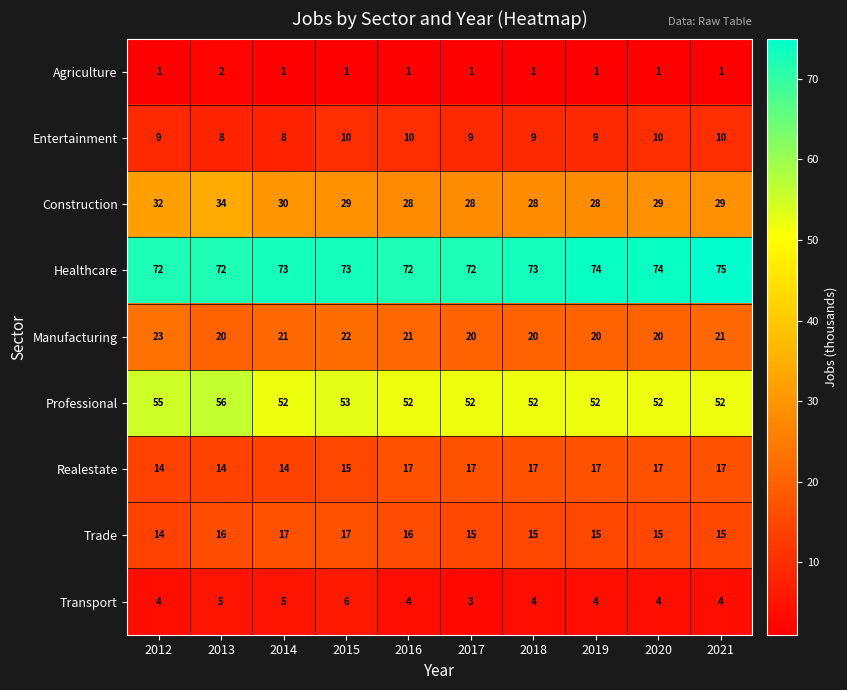

What is the average value of the Professional series?

53